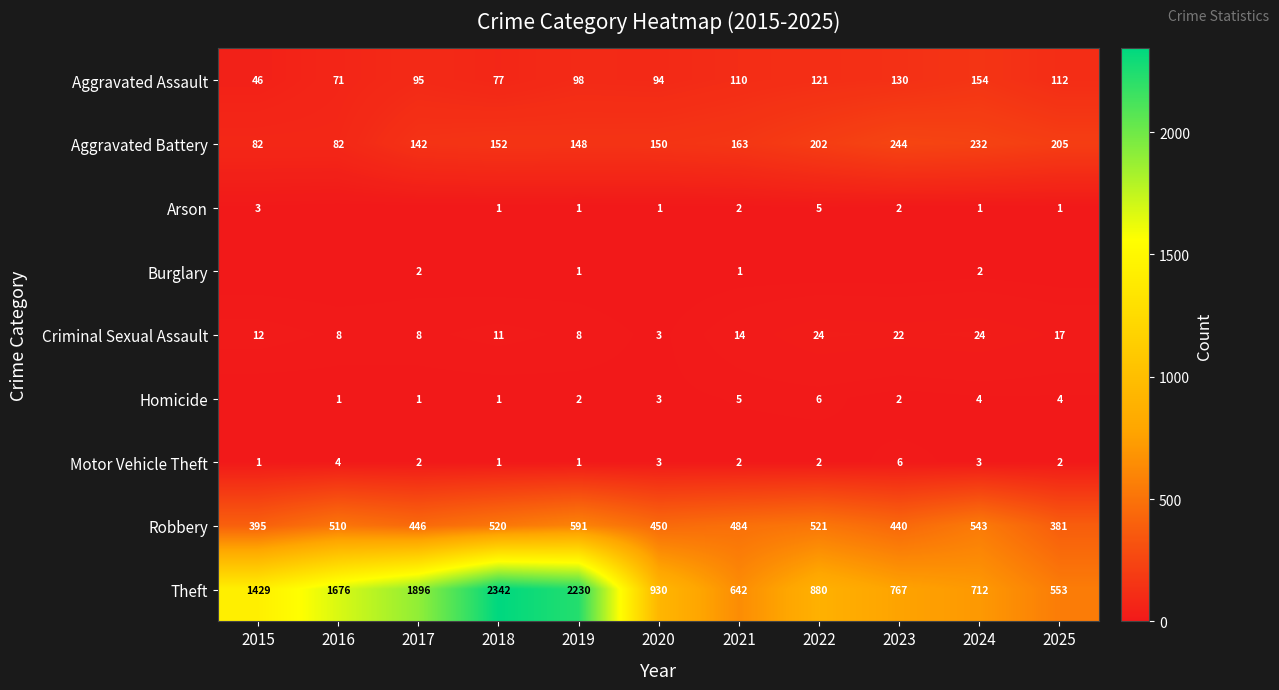

What is the total value across all series at 2015?

1968